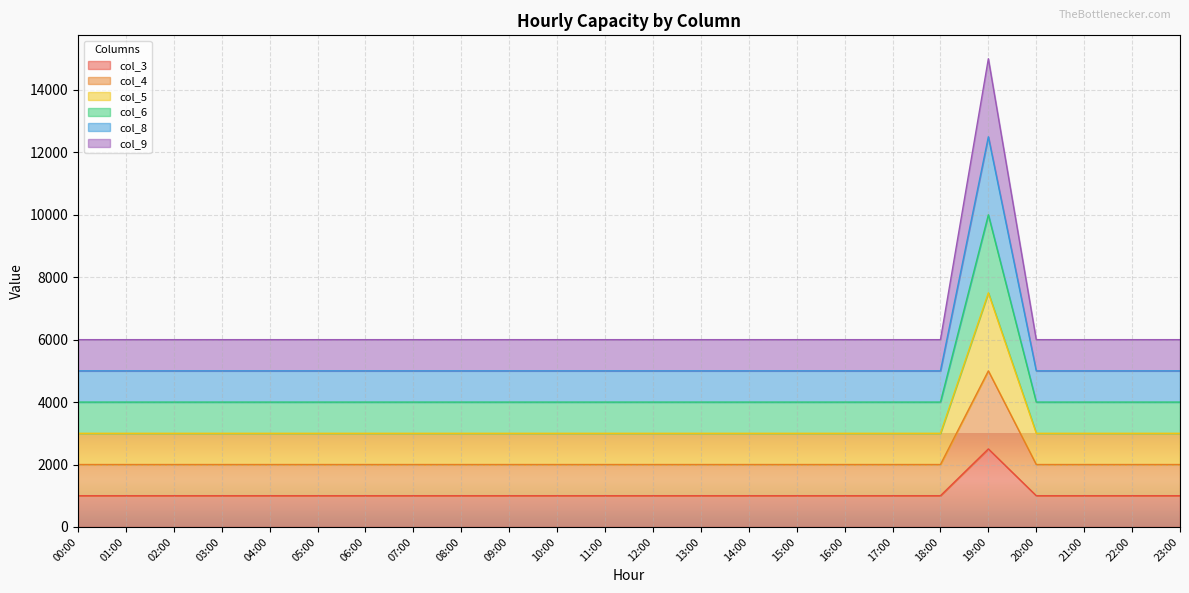

What is the difference between the highest and lowest values at 23:00?

5000